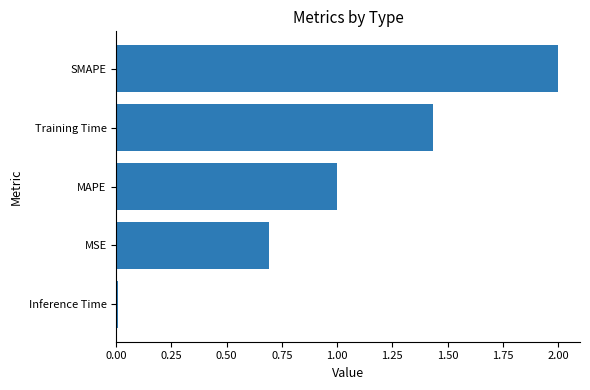

What is the maximum value shown in the chart?

2.0